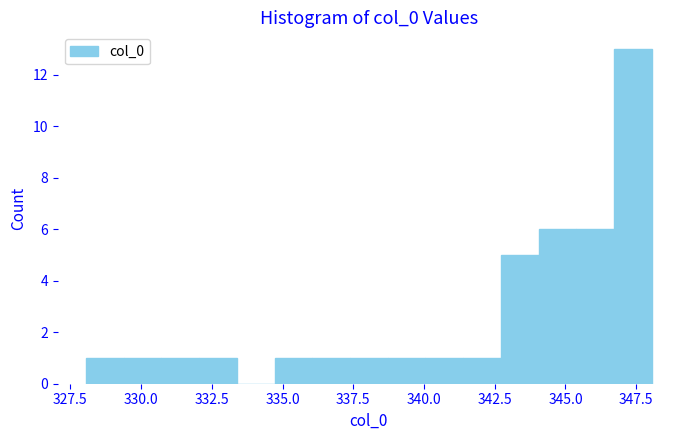

Read against the x-axis, roughly where is the centre of the tallest bar?

347.5